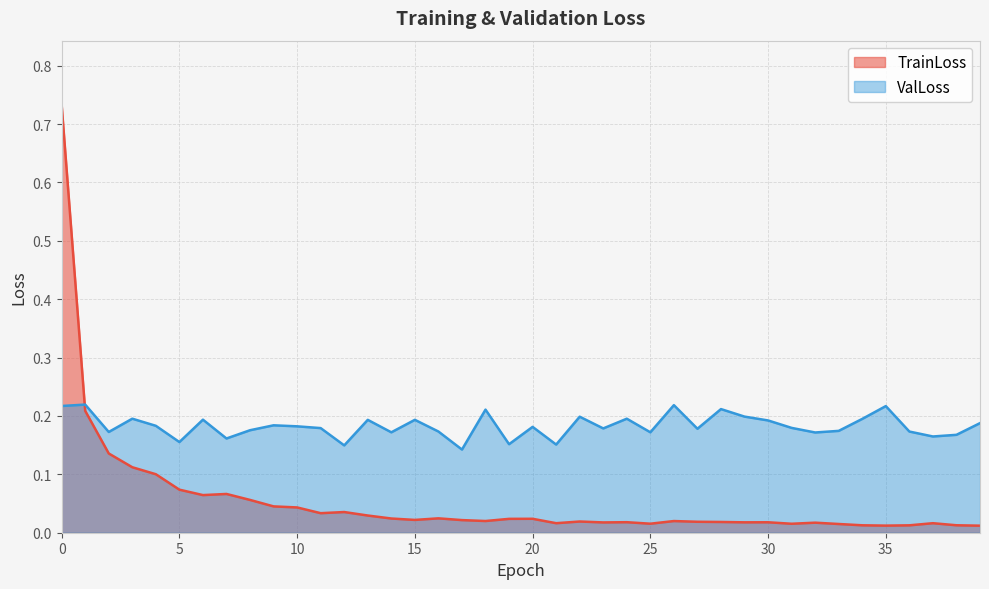

In TrainLoss, how many points are higher than both neighbors (excluding endpoints)?

10